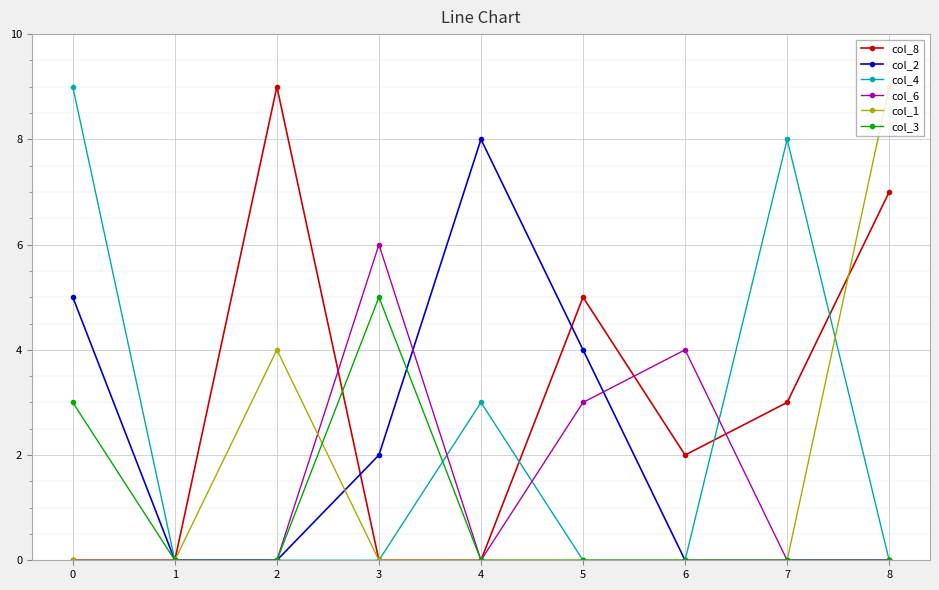

What is the total value across all series at 4?

11